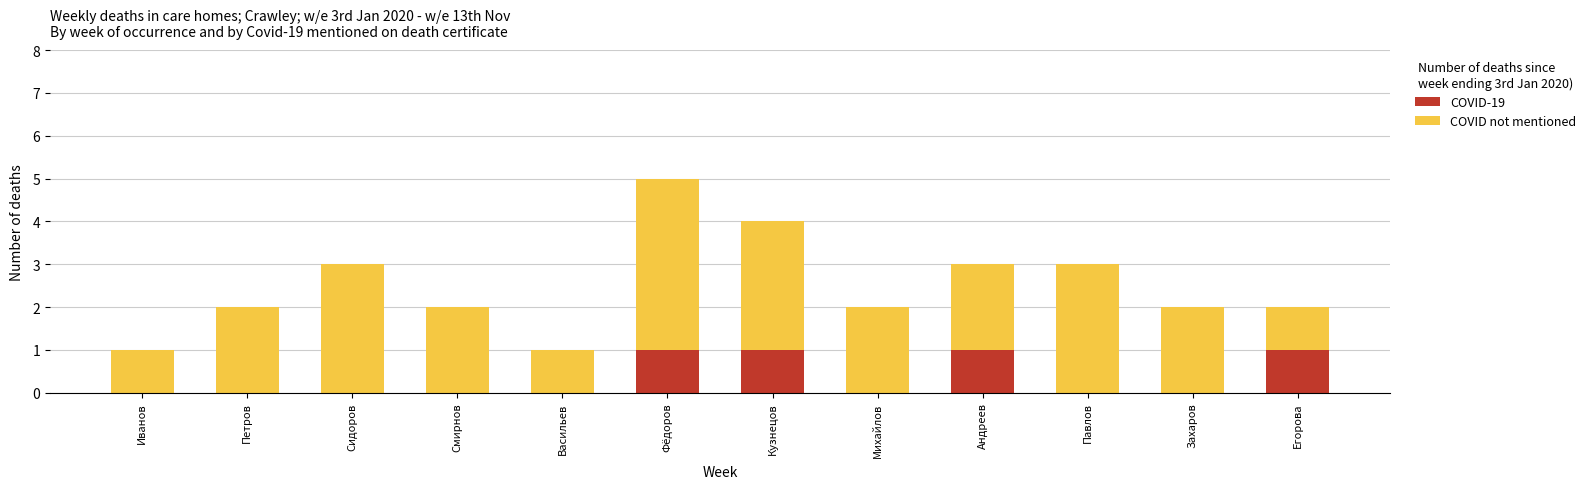

At which category is the sum across all series the highest?

Фёдоров